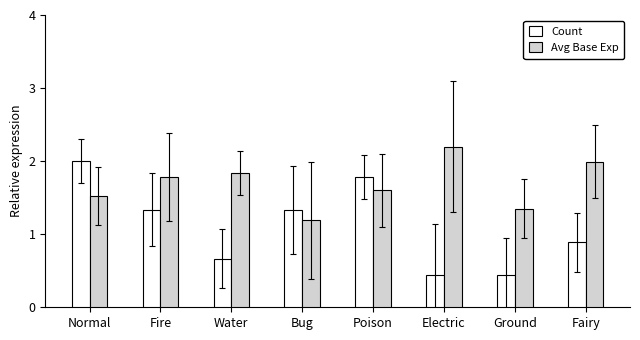

What is the spread (max minus min) of values at Poison?

0.2